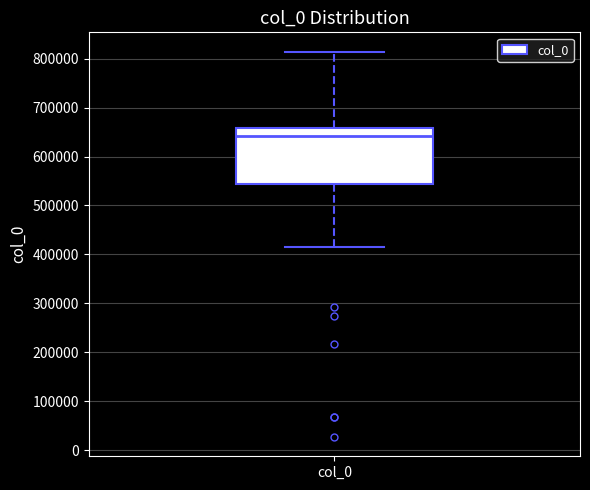

Where is the lower edge of the box for col_0 on the y-axis? The values are not printed on the chart, so give them approximately, as read against the axis.

540000